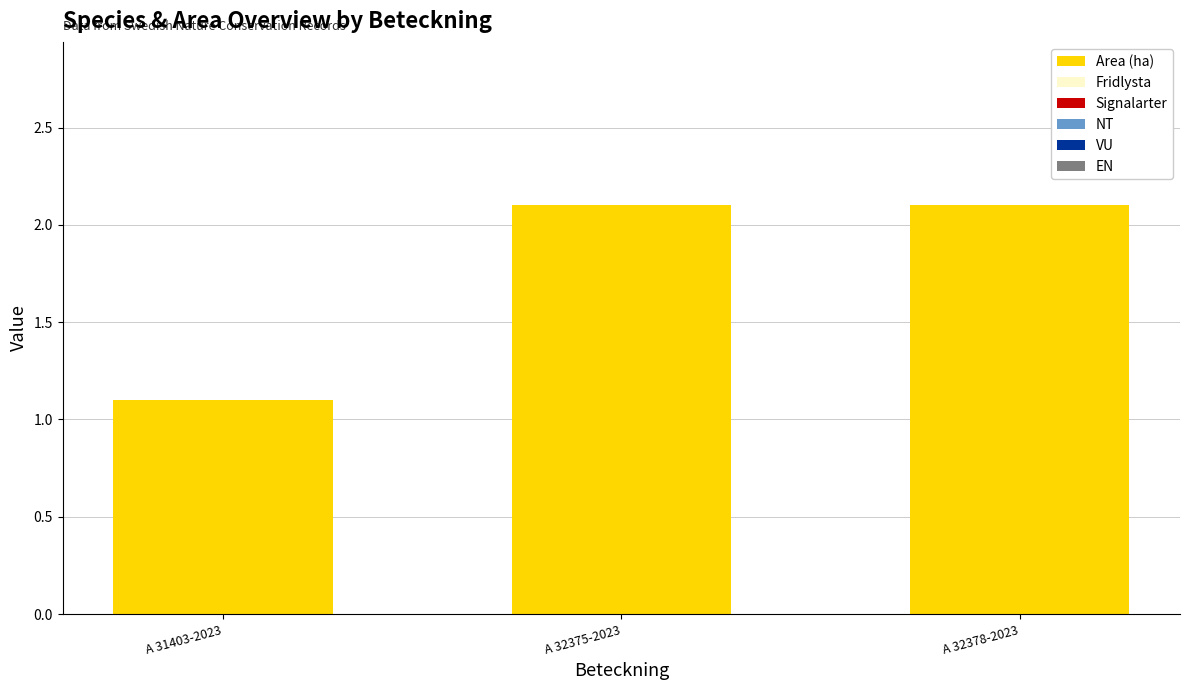

What position from the left is A 32375-2023?

2